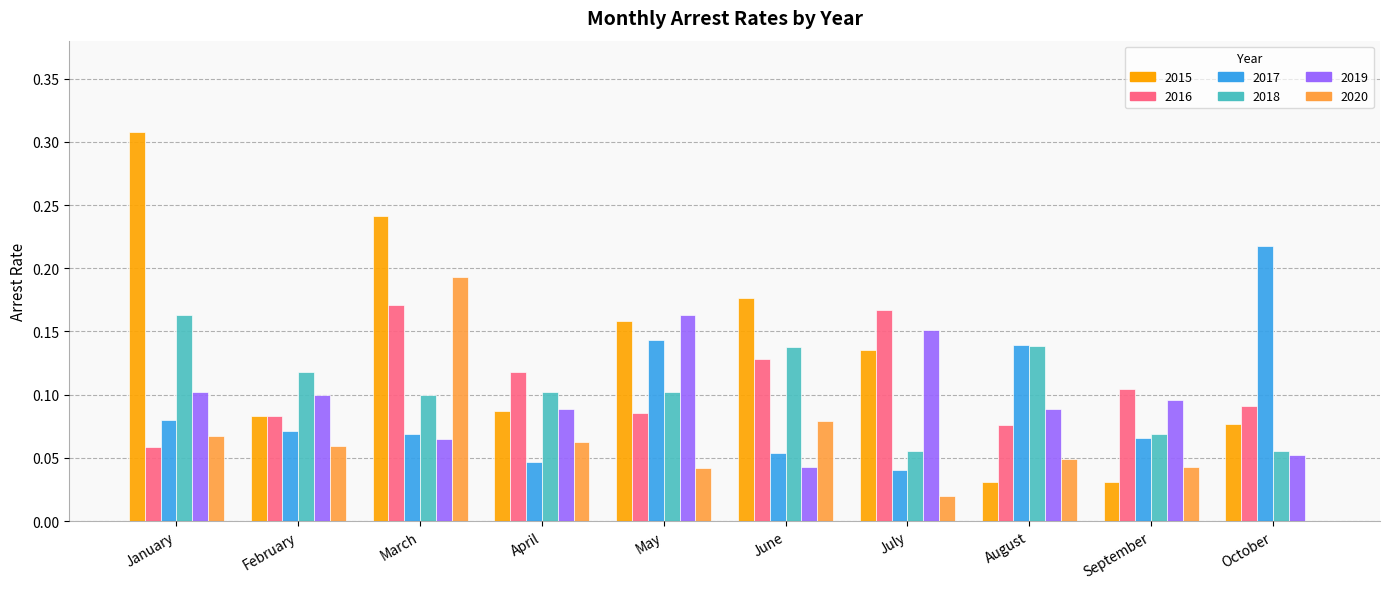

What is the total value across all series at October?

0.5